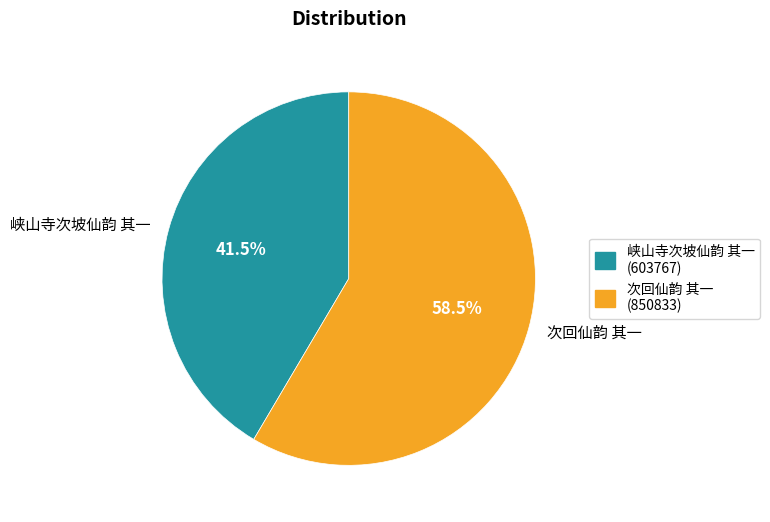

Which slice is the largest?

次回仙韵 其一